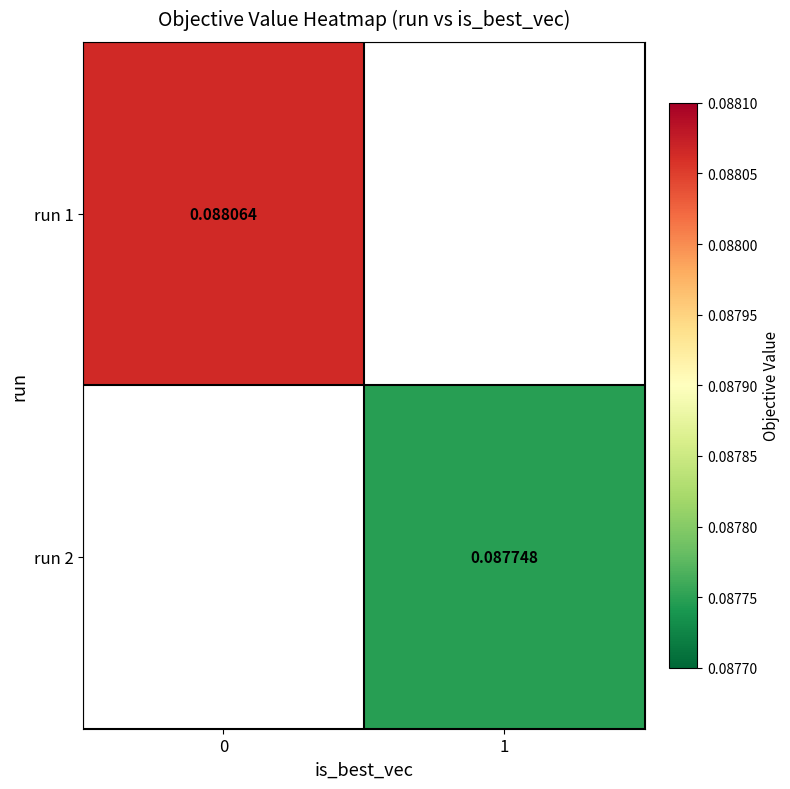

At 0, list the series in order from largest to smallest.

row_0, row_1